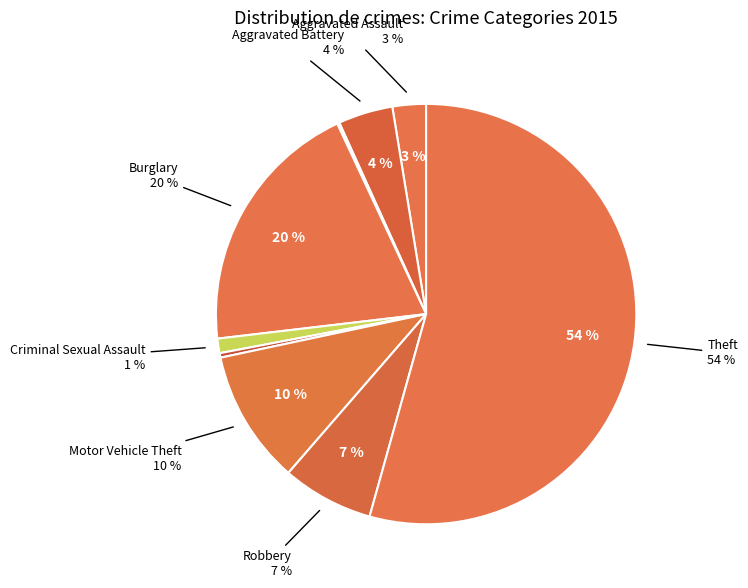

To the nearest percent, what is the combined percentage of Homicide and Aggravated Battery?

5%